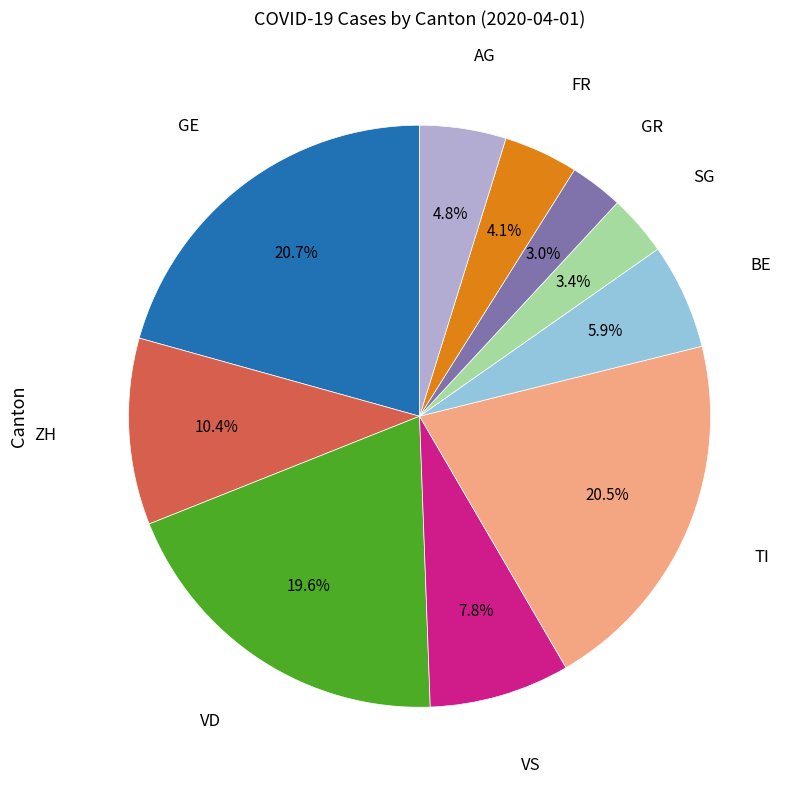

Does SG account for over 50% of the chart?

No